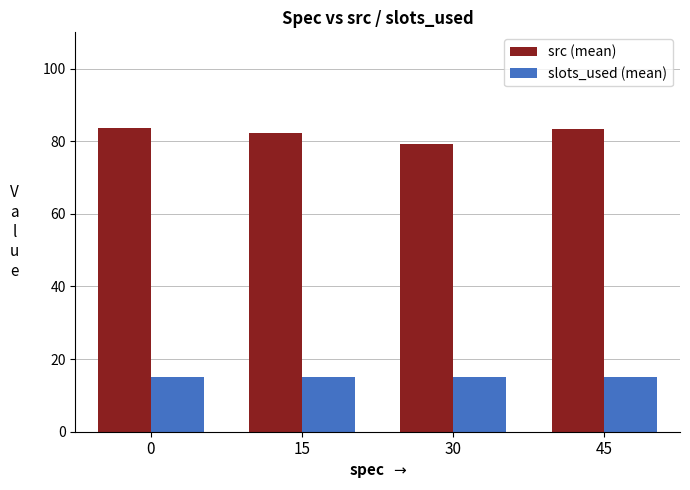

List the series in order of their overall mean, highest first.

src (mean), slots_used (mean)